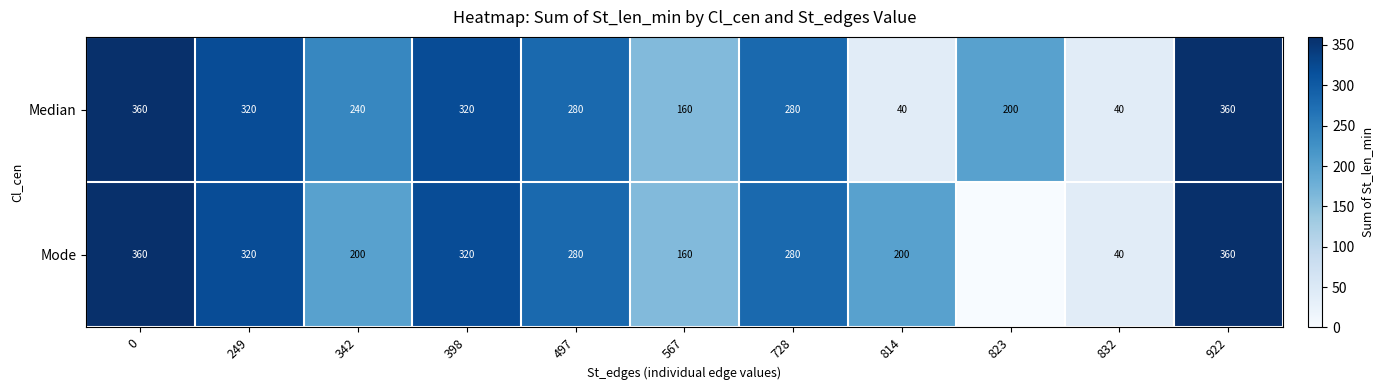

Reading right to left, list all the values displayed in this chart.

row_0: 360	40	200	40	280	160	280	320	240	320	360
row_1: 360	40	0	200	280	160	280	320	200	320	360